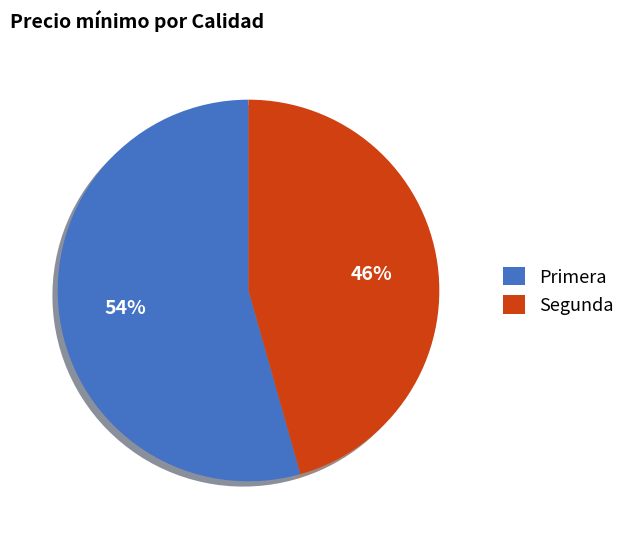

What percentage is the Segunda slice, to the nearest percent?

46%